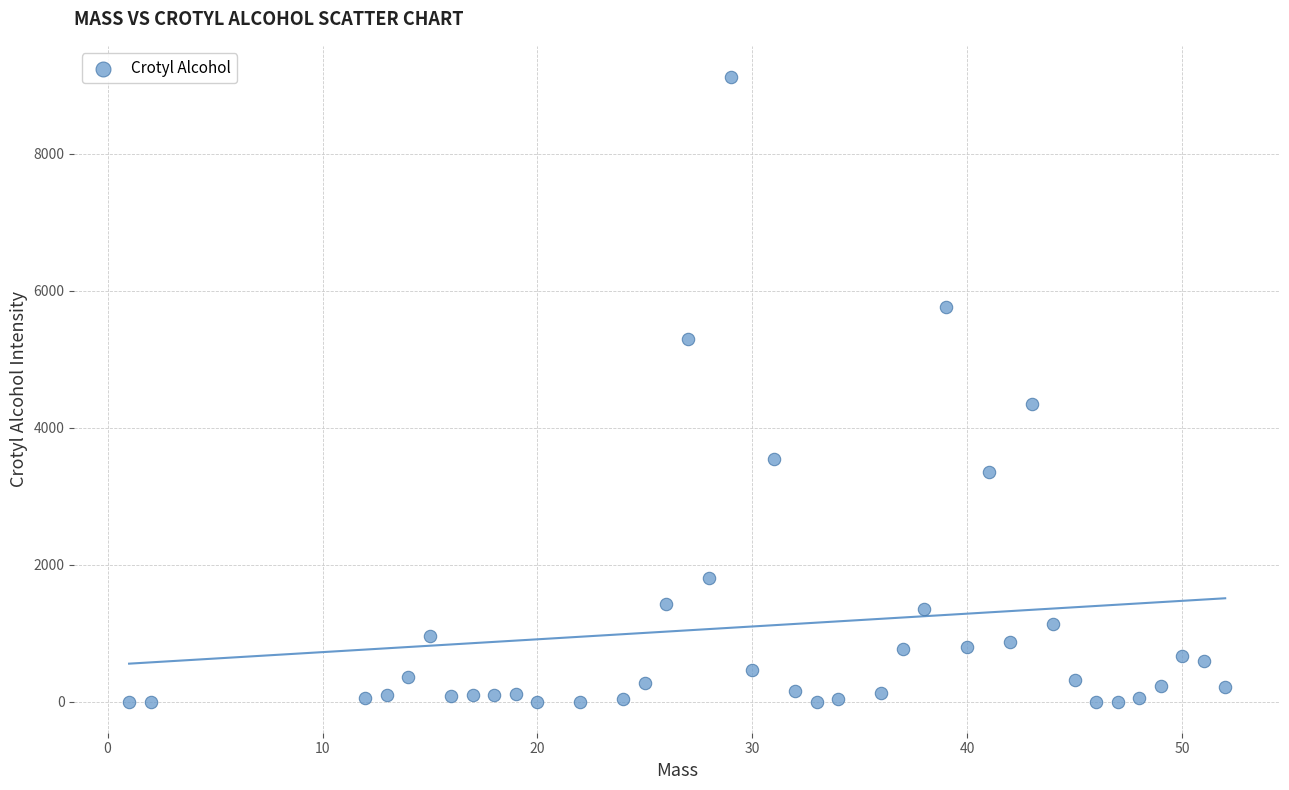

What is the range of Y values (max minus min)?

9122.3